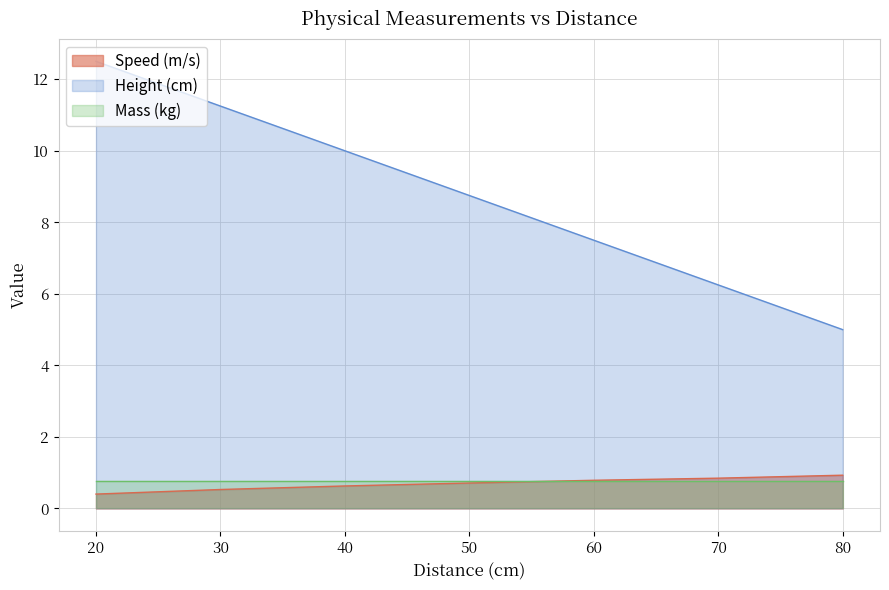

At which label is Speed (m/s) closest to 0?

20